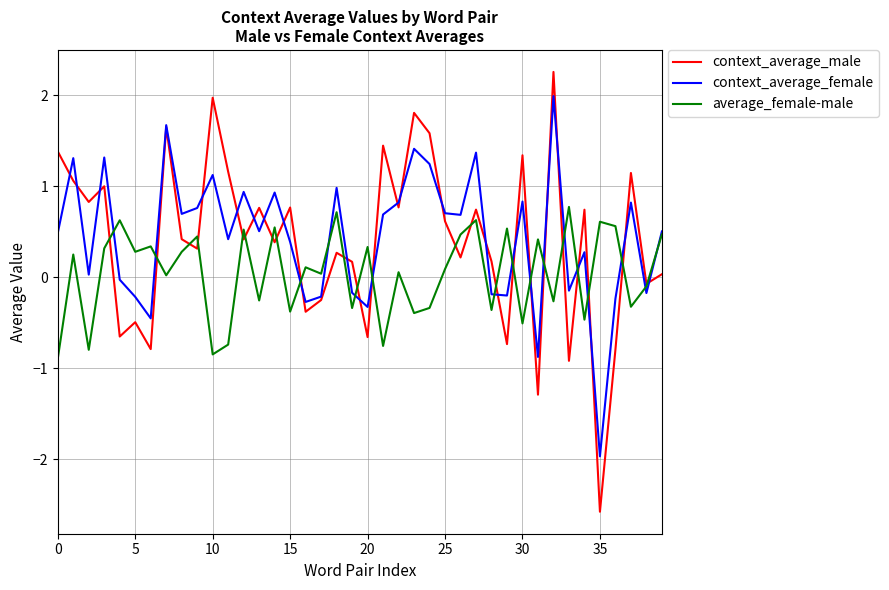

List the series in order of their peak value, highest first.

context_average_male, context_average_female, average_female-male